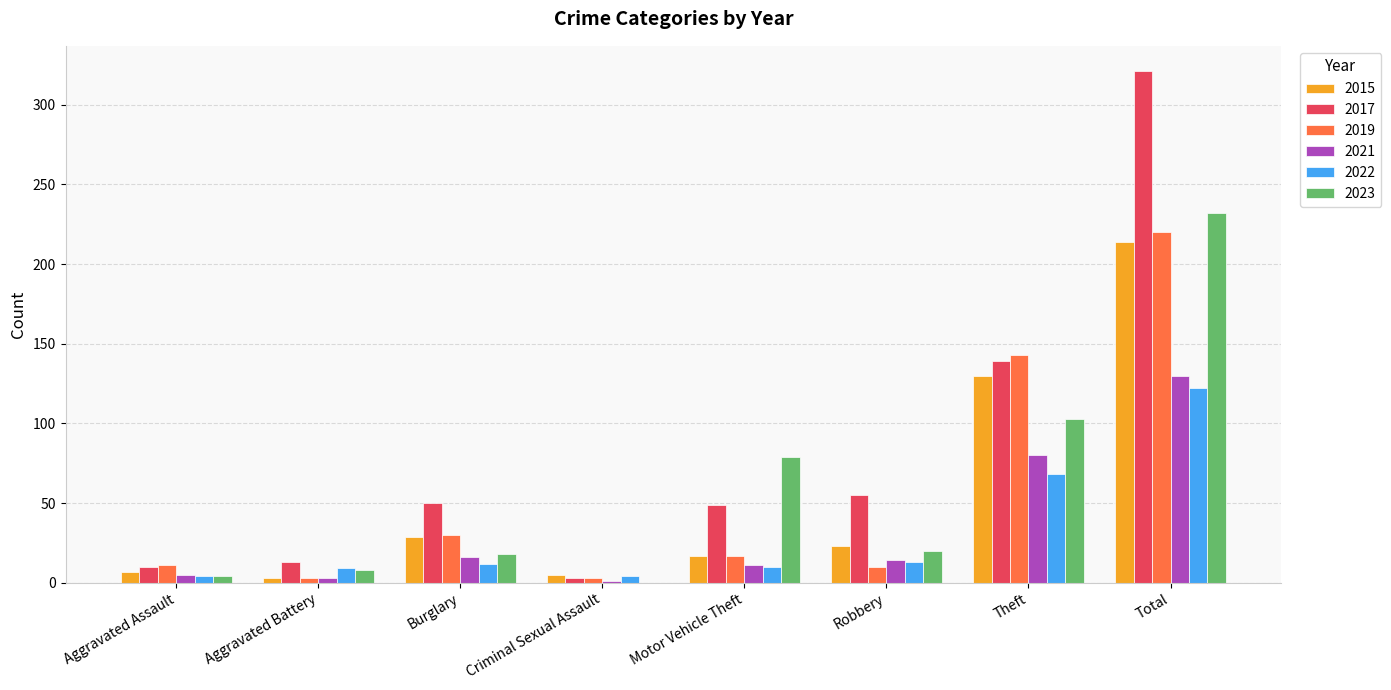

What is the sum of all 2022 values?

242